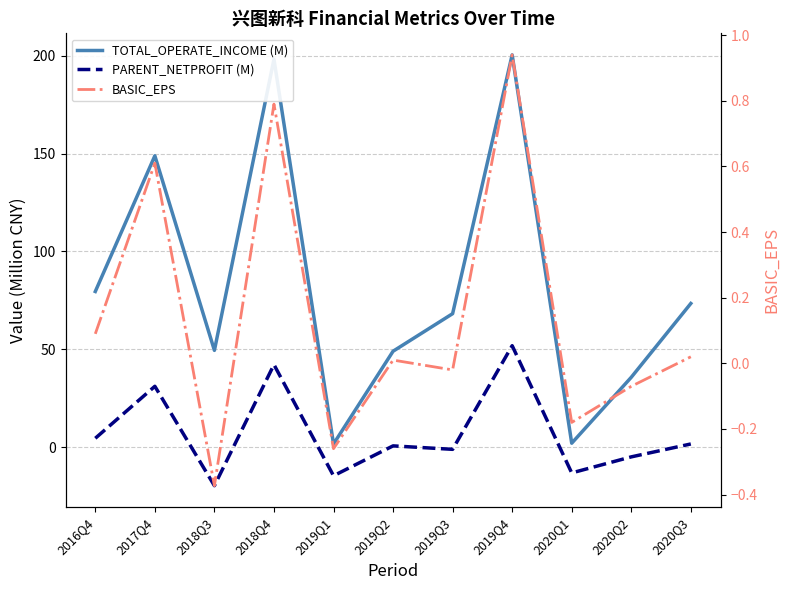

How many distinct data groups are displayed?

3